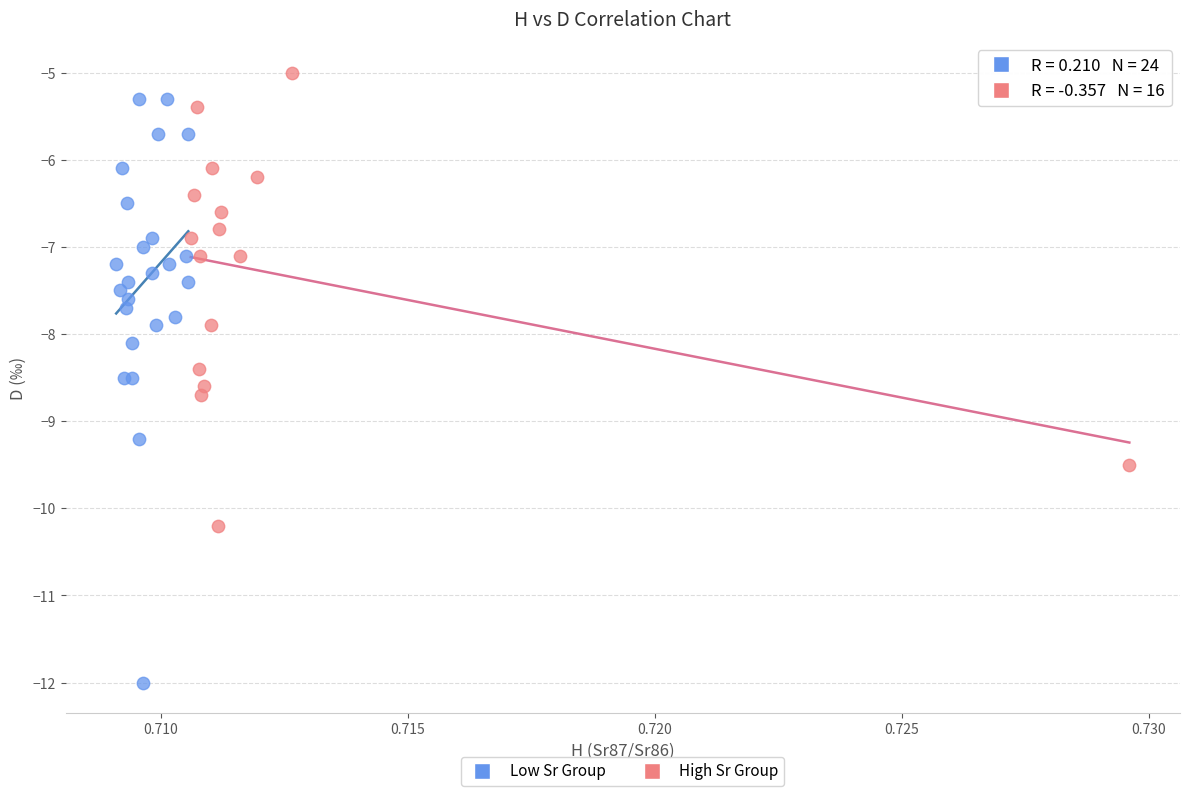

Which series contains the lowest Y value?

Low Sr Group